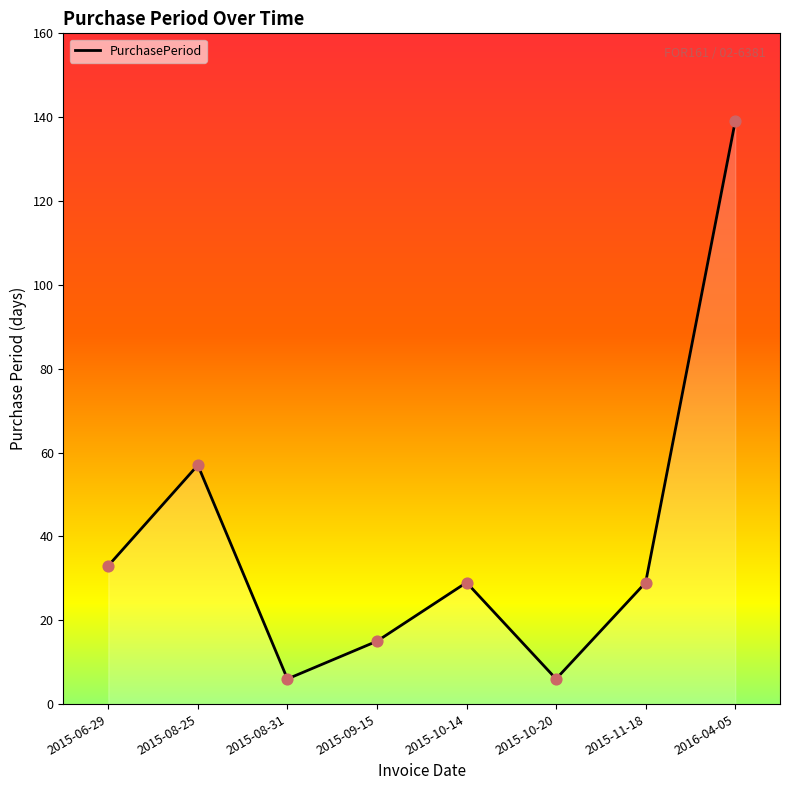

Approximately how many times larger is the value at 2015-08-31 compared to 2015-08-25?

0.1